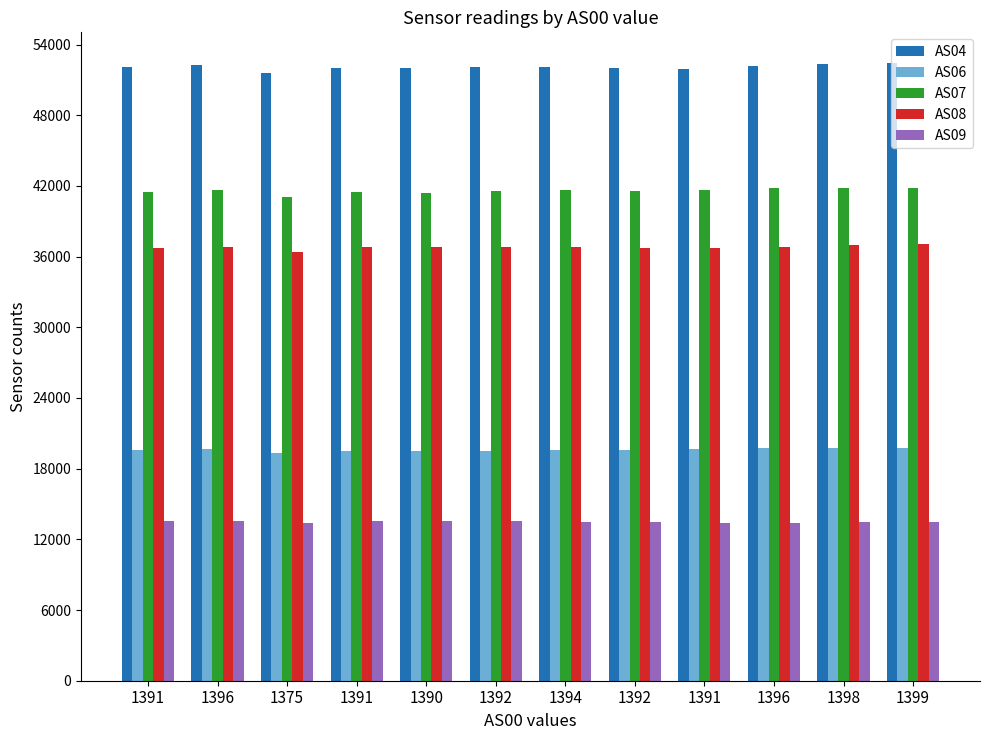

How many values in the AS04 series are below 52066?

6